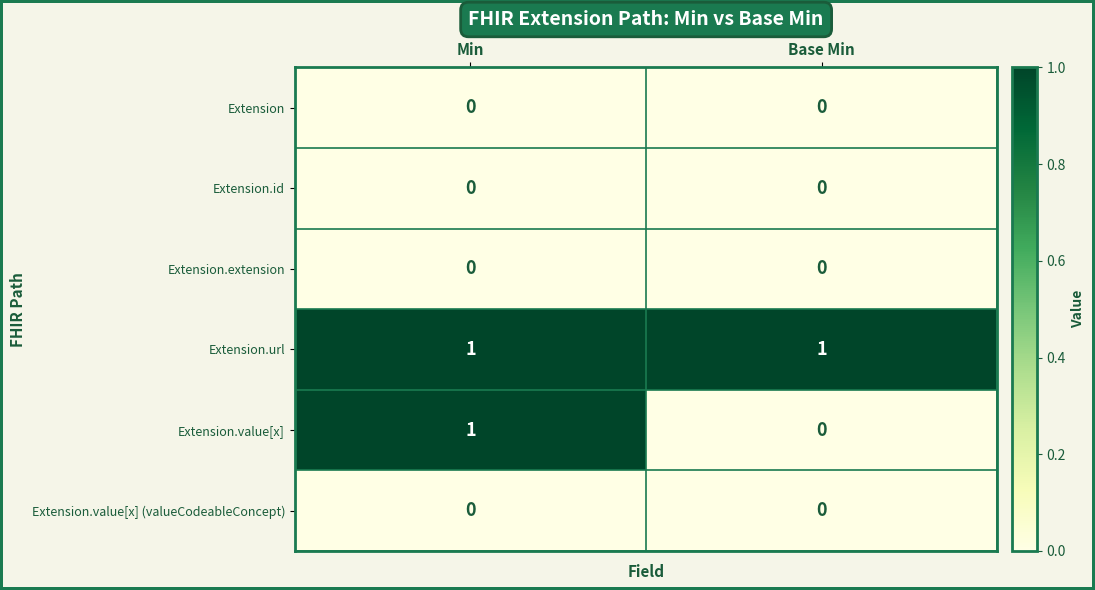

What is the total value across all series at Base Min?

1